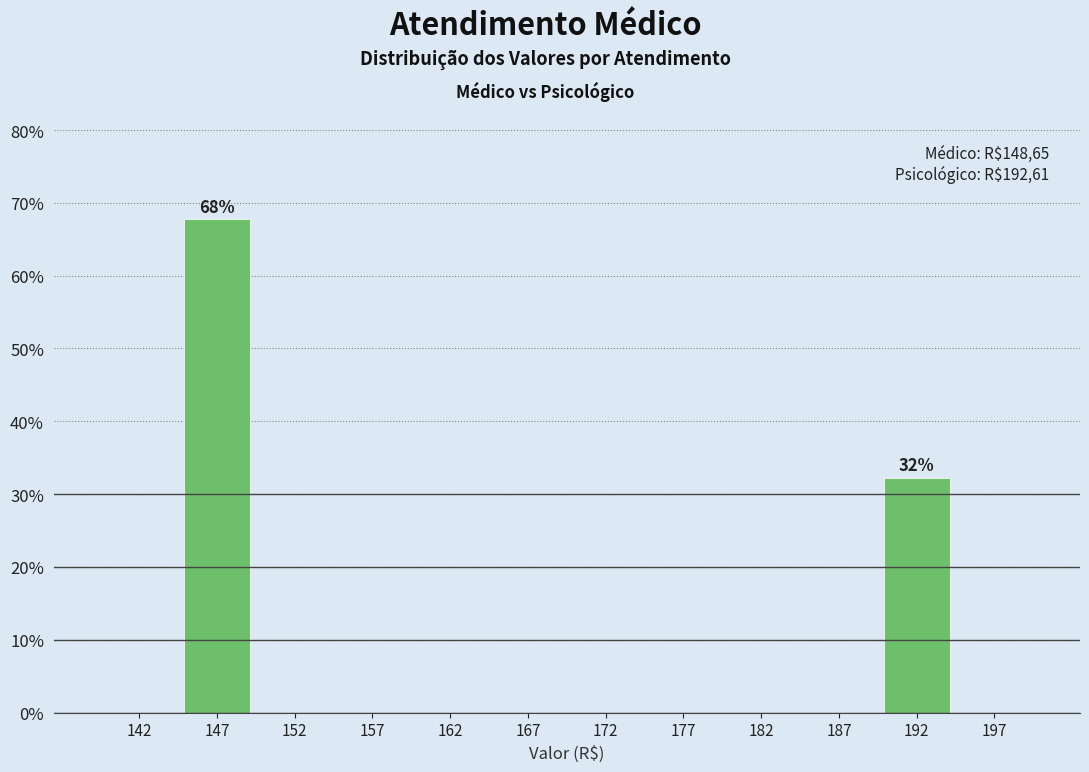

Over which range of the x-axis is the bar tallest?

145 to 150